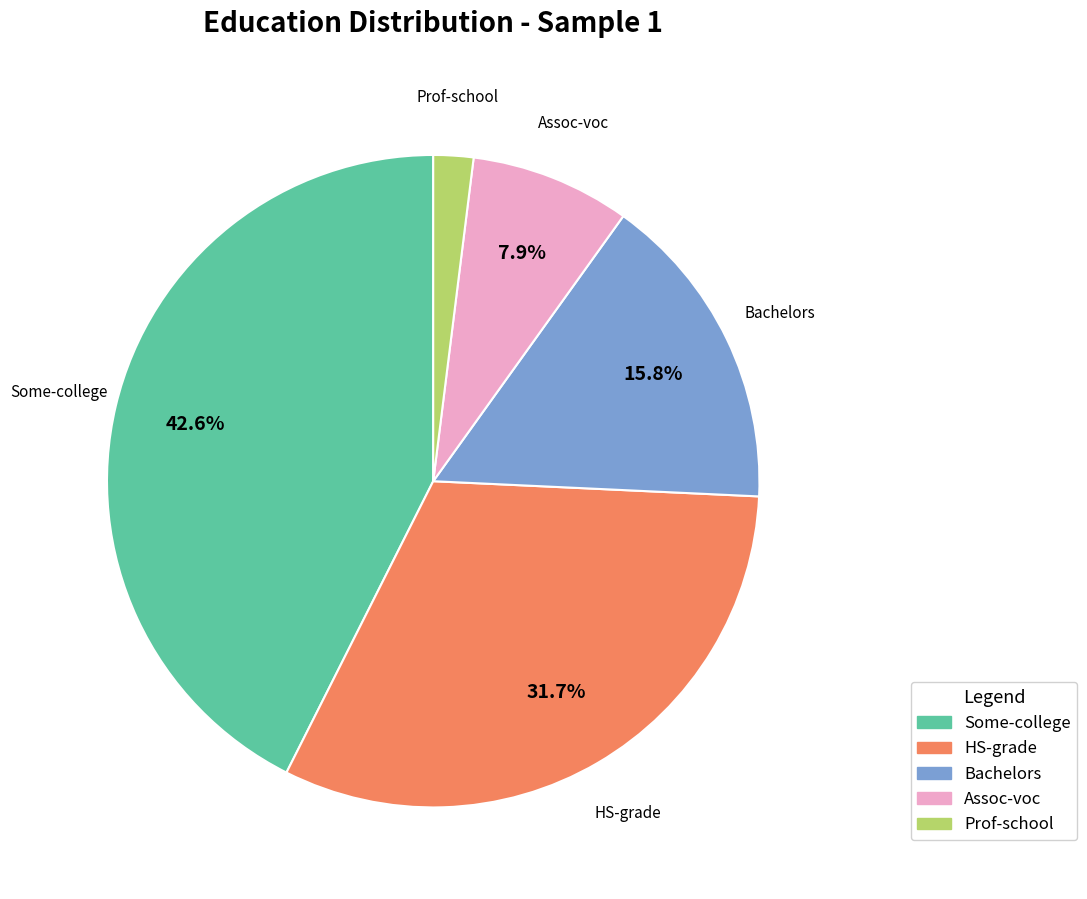

Is Assoc-voc the majority of the pie?

No